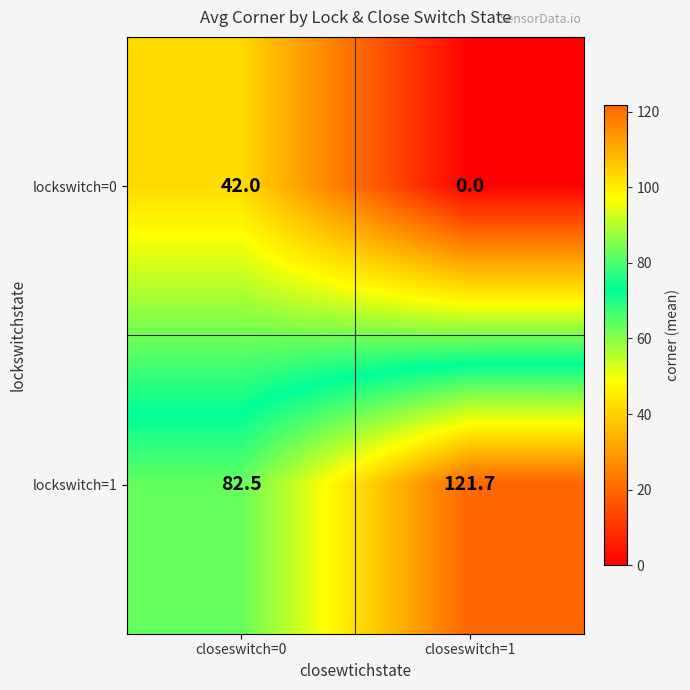

True or false: lockswitch=1 has a value of 121.7 at closeswitch=1.

True